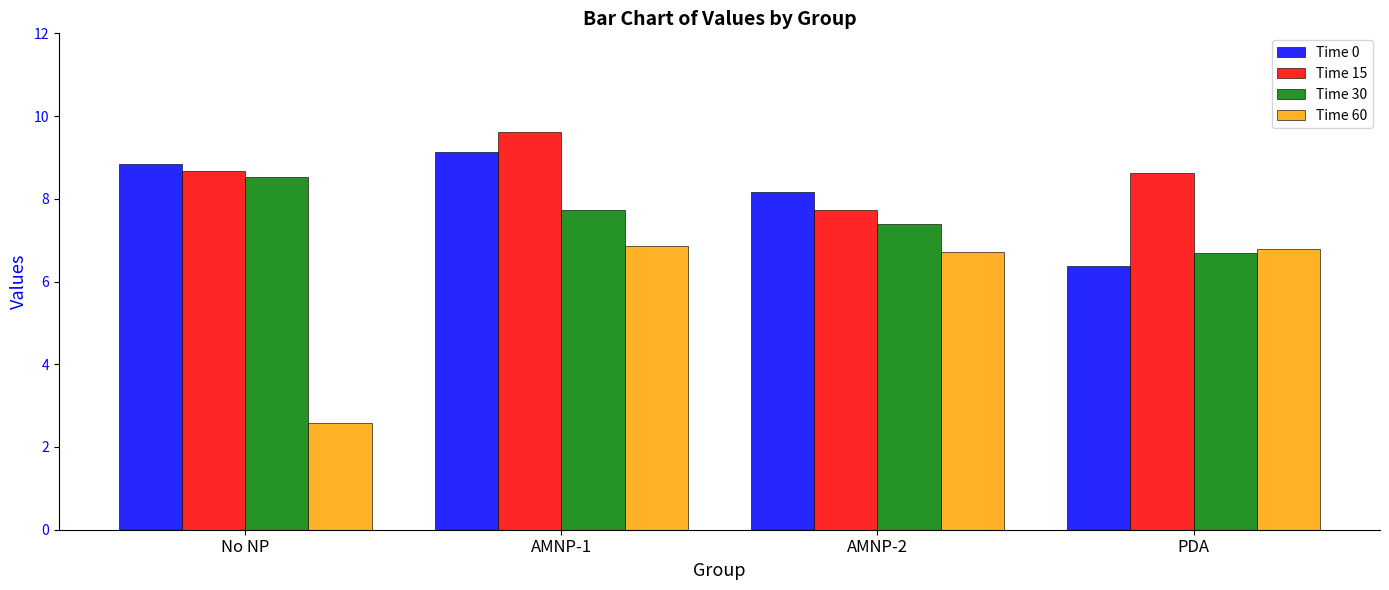

Where is Time 0 nearest to the value 7?

PDA